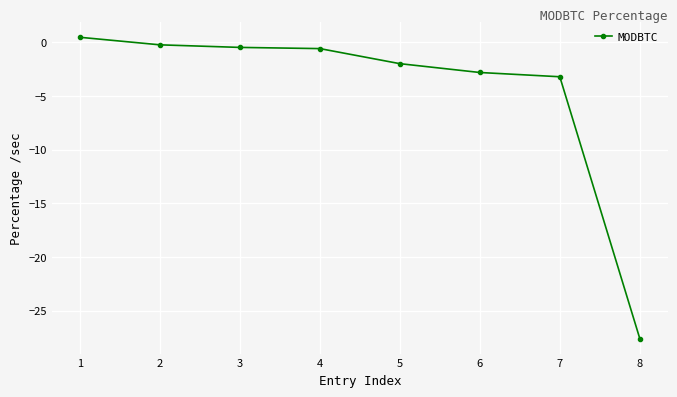

What is the minimum value shown in the chart?

-27.6